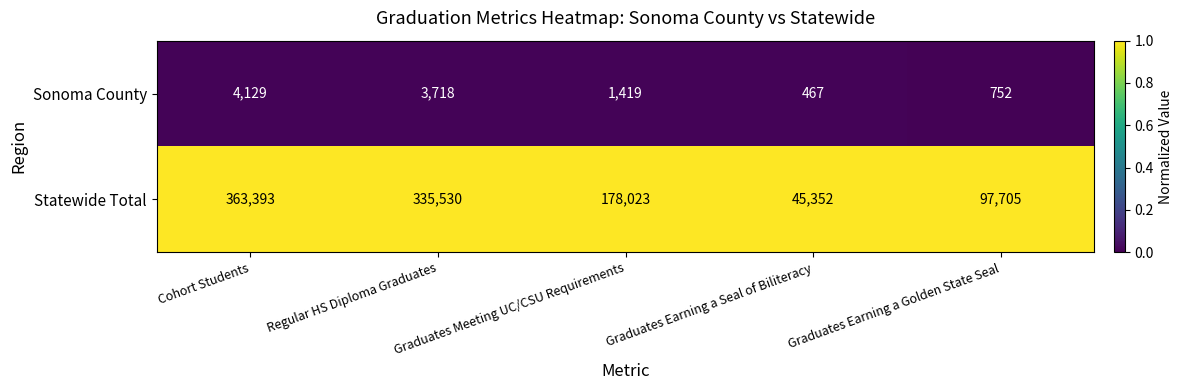

Rank the series by their average value, from lowest to highest.

Sonoma County, Statewide Total